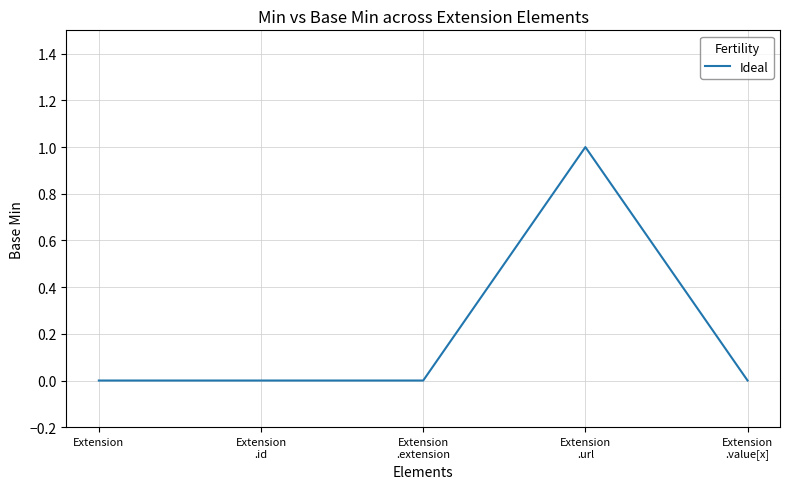

What is the change in value from Extension
.url to Extension
.value[x]?

-1